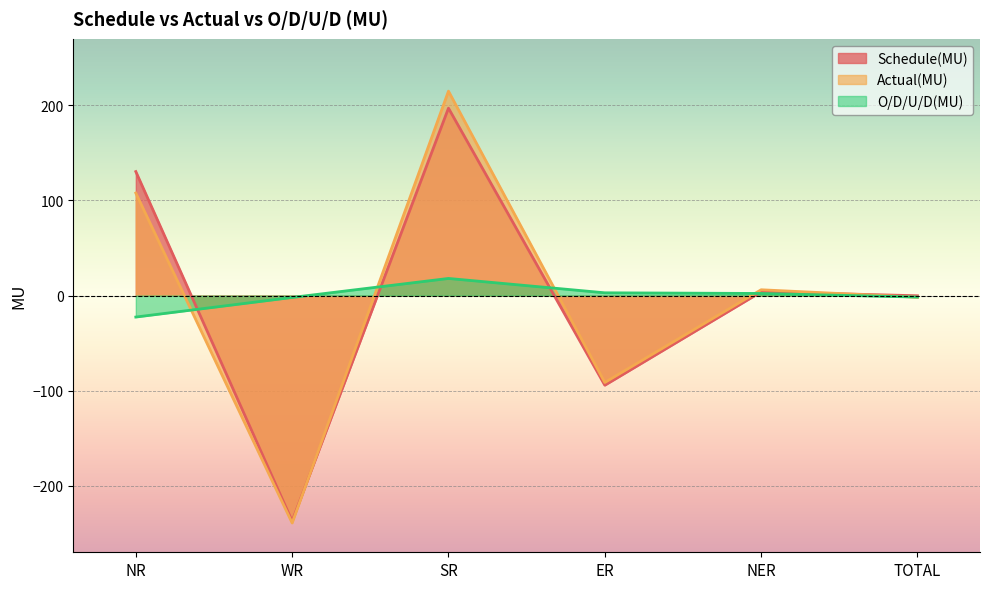

At which category is the sum across all series the highest?

SR